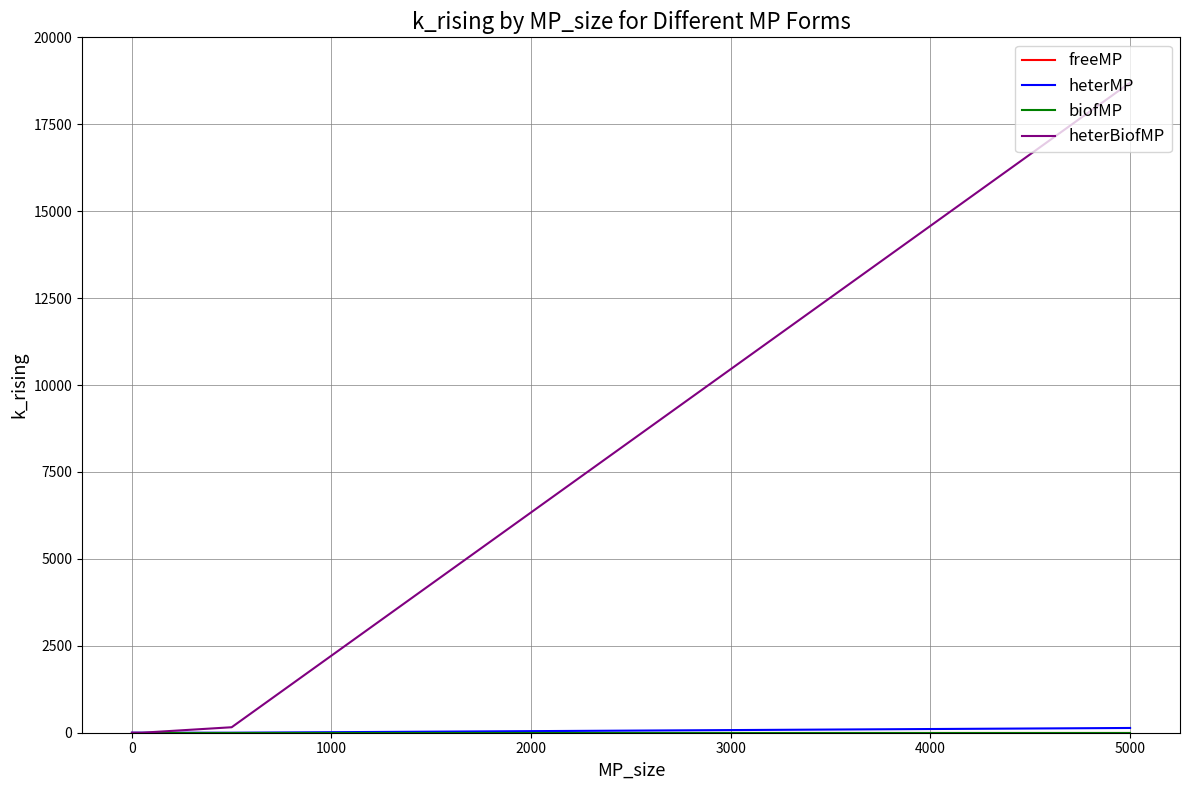

Which series has the largest range (max minus min)?

heterBiofMP